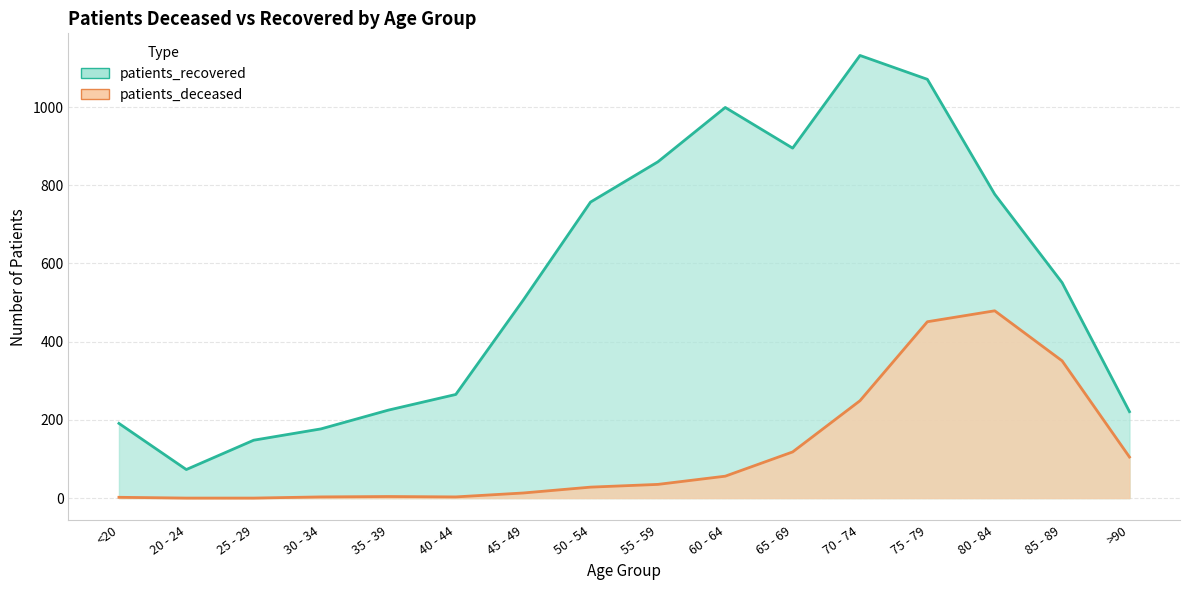

The patients_deceased series shows 85 at 60 - 64. True or false?

False